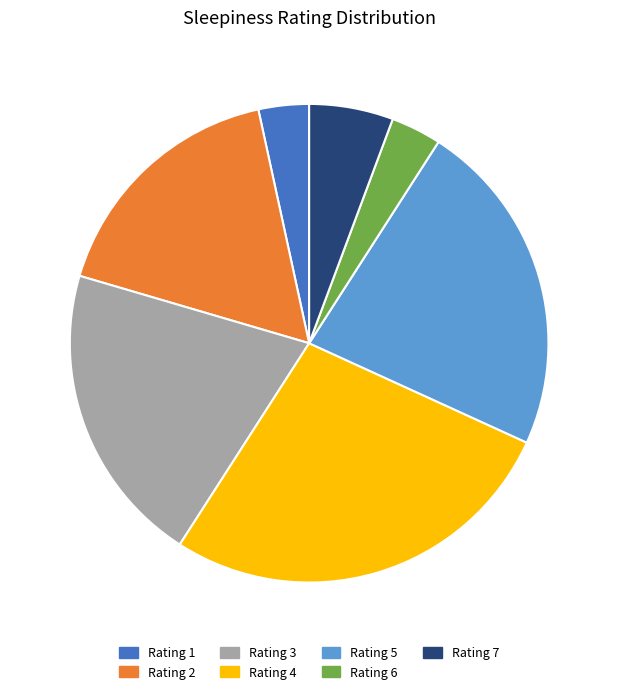

Which has a higher value, Rating 5 or Rating 7?

Rating 5